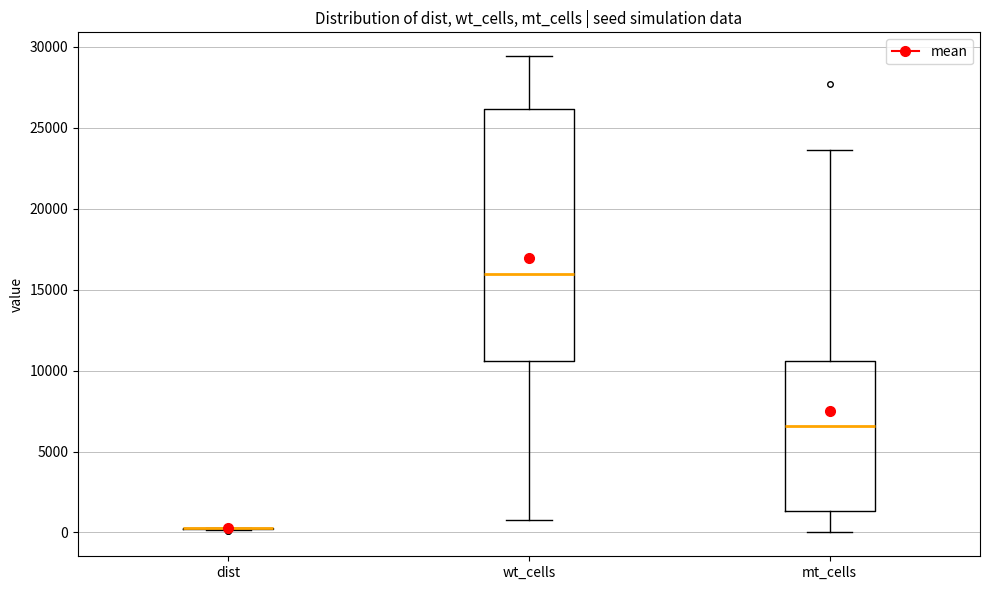

Comparing the boxes themselves (not the whiskers), which one is the tallest?

wt_cells